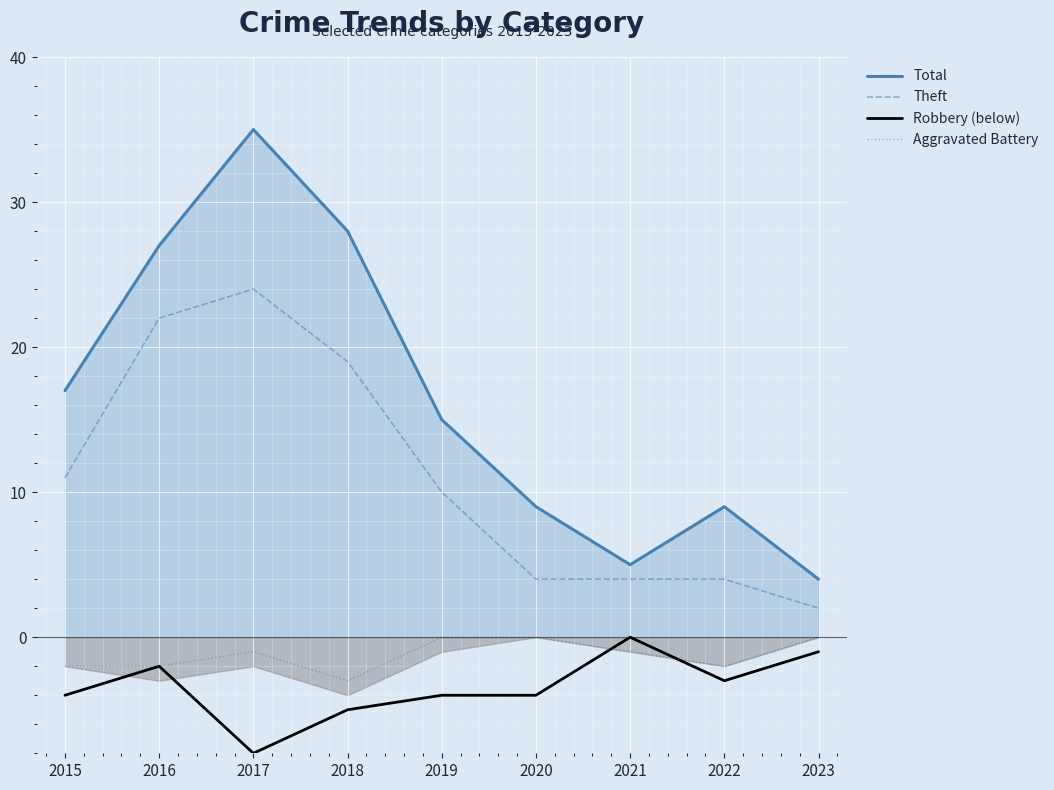

How many data points in Robbery (below) are above -4?

4